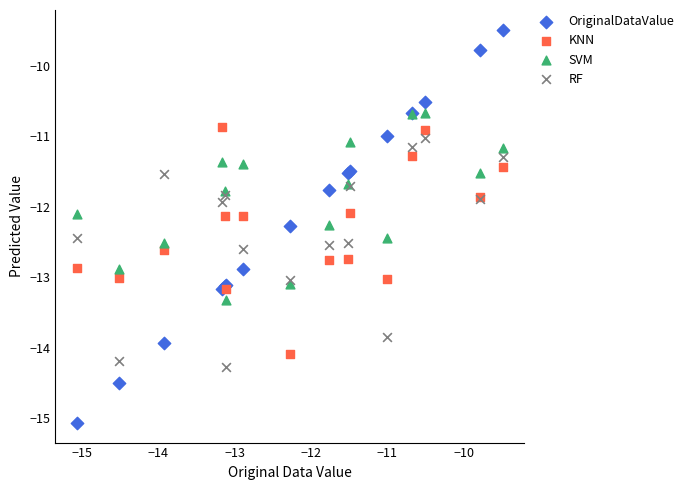

Which series has the largest Y range (max minus min)?

OriginalDataValue